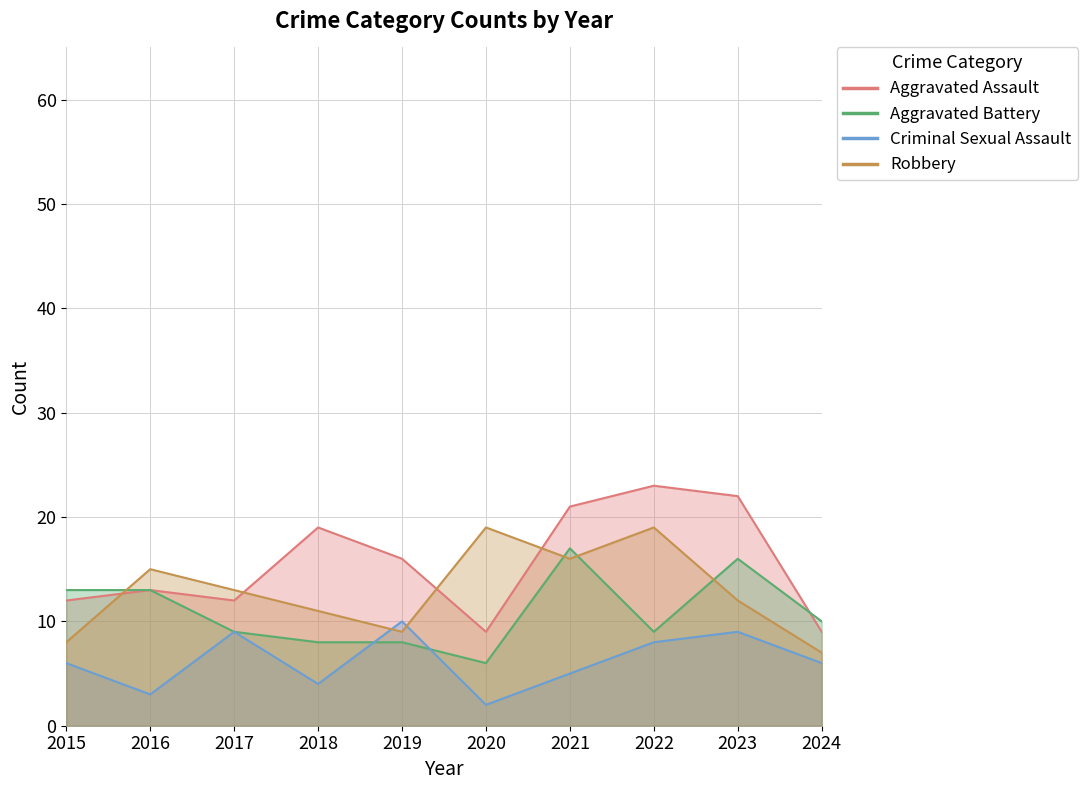

Count the number of data series in this chart.

4